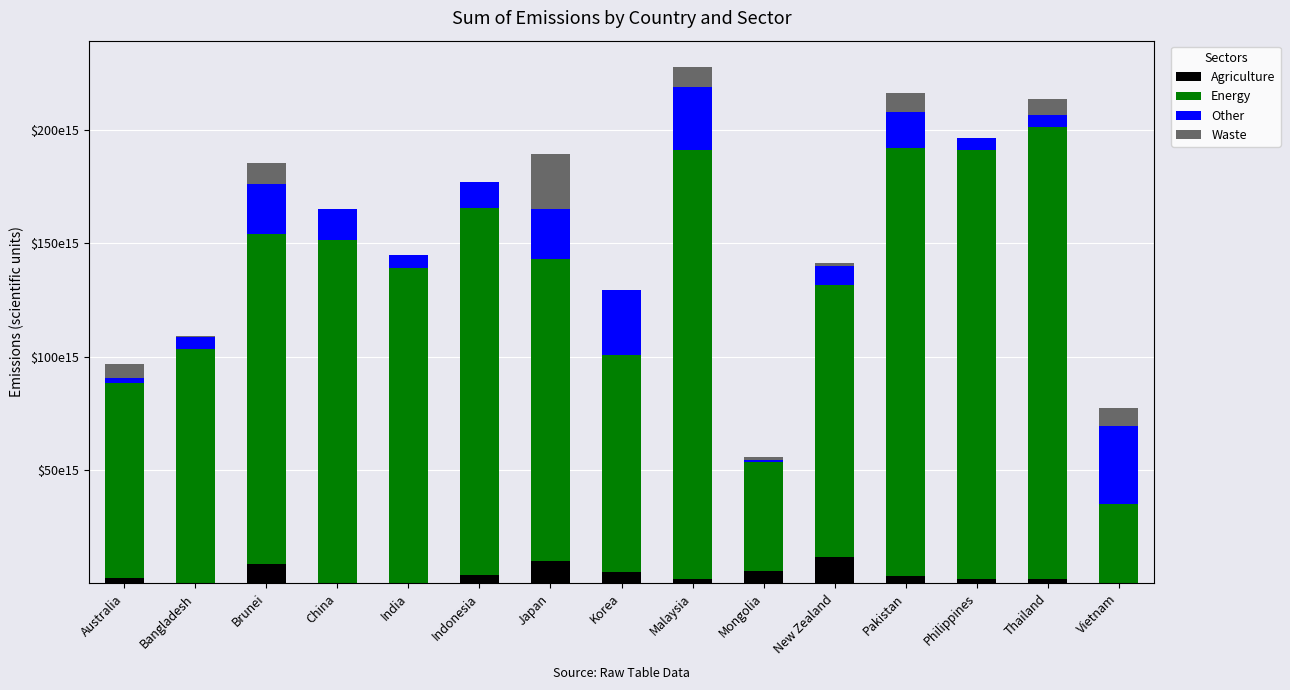

At which category is the sum across all series the highest?

Malaysia